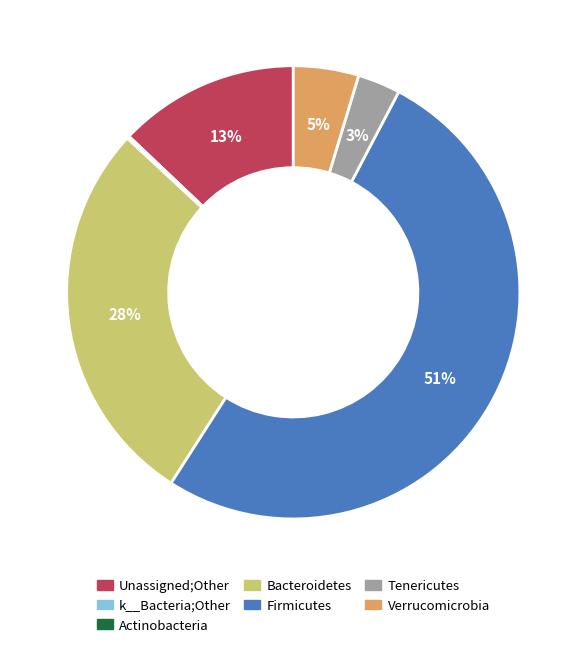

What percentage is the Firmicutes slice, to the nearest percent?

51%